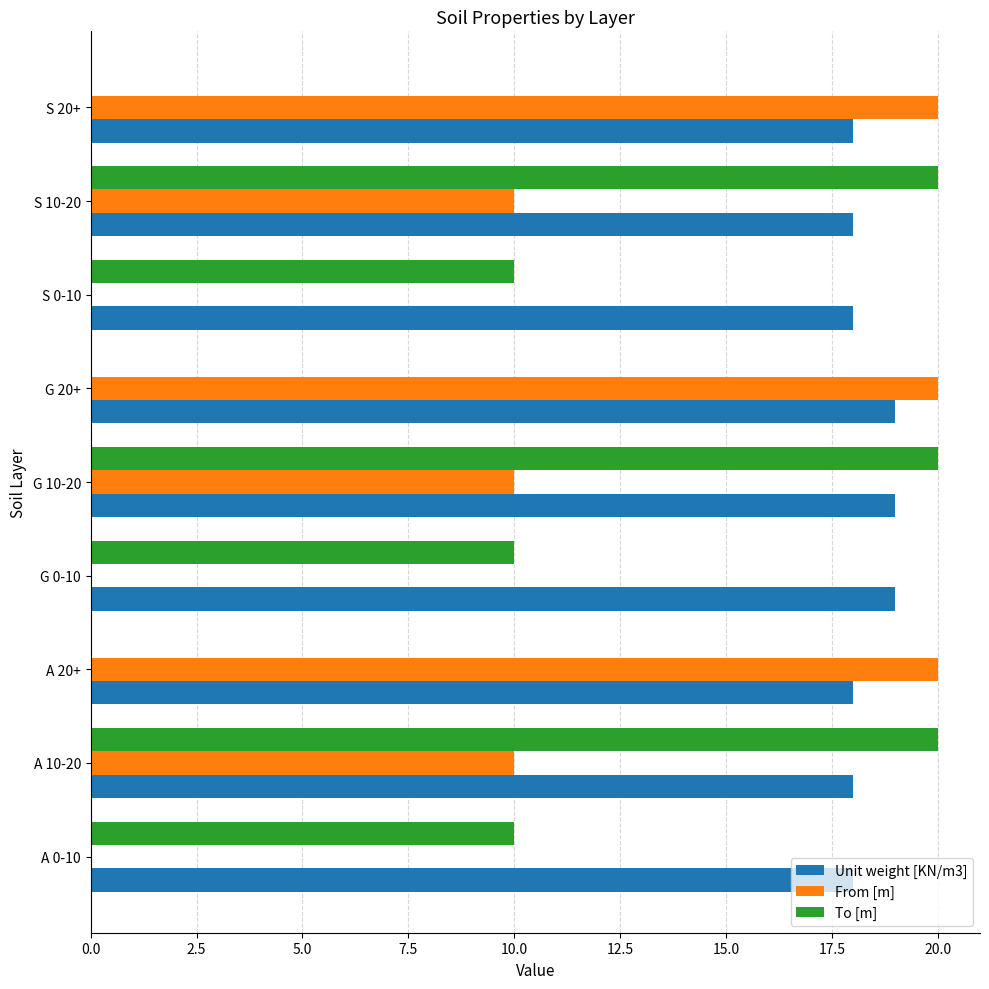

Between A 10-20 and G 20+, which series saw the biggest shift?

To [m]